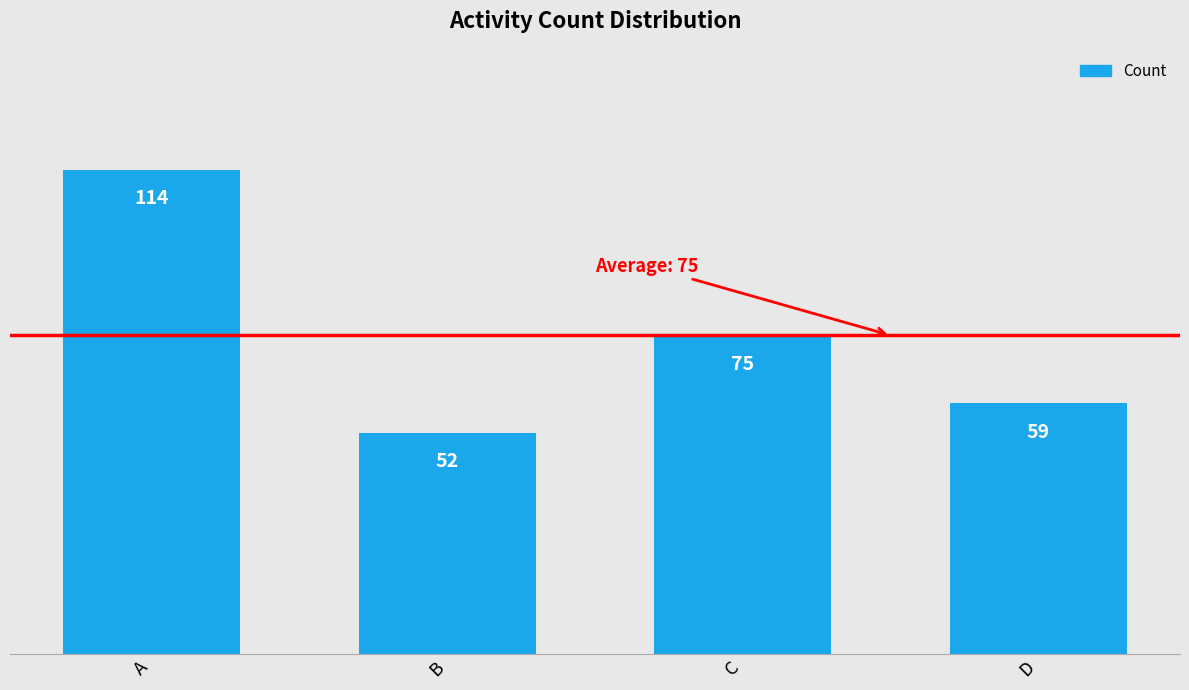

What is the difference between the maximum and minimum values?

62